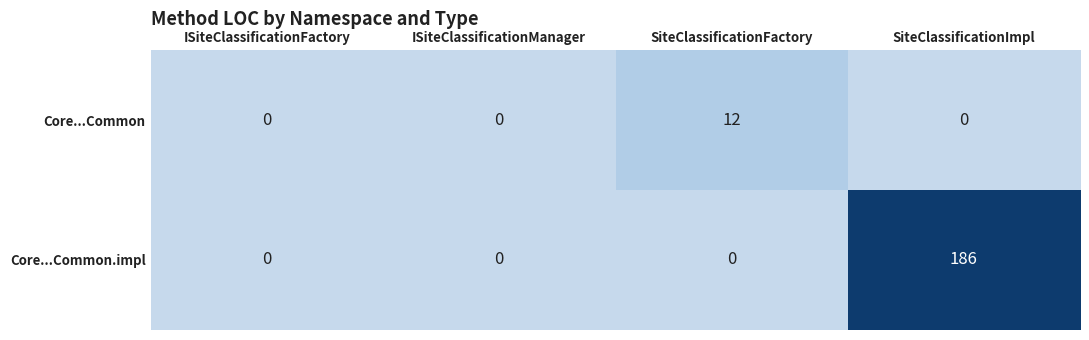

Which label corresponds to the largest value in the chart?

SiteClassificationImpl